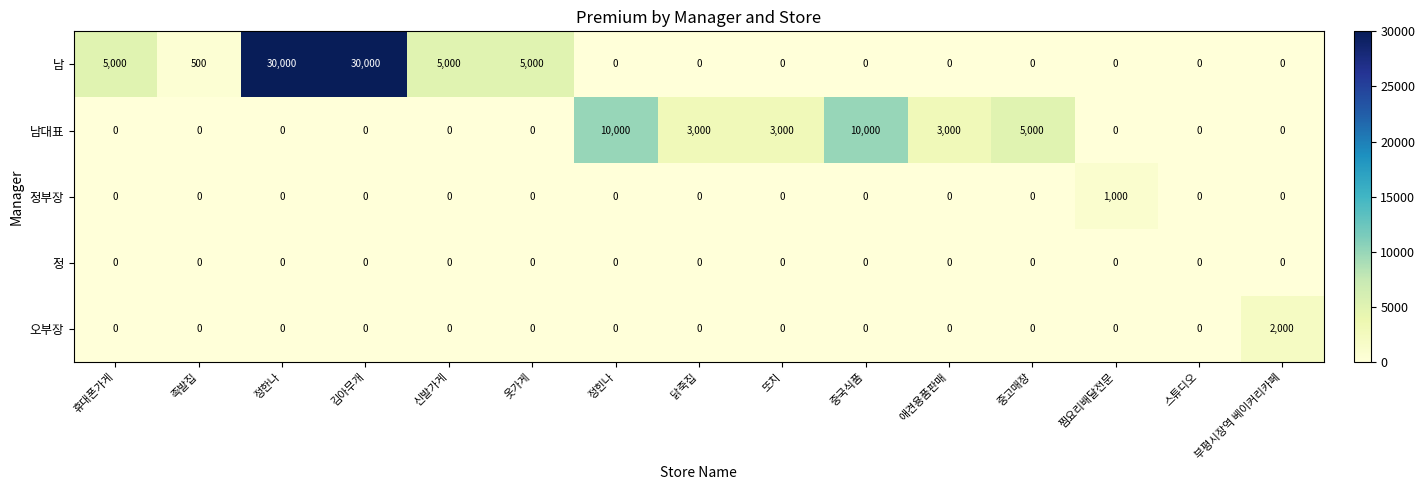

The 오부장 series shows 1063 at 스튜디오. True or false?

False